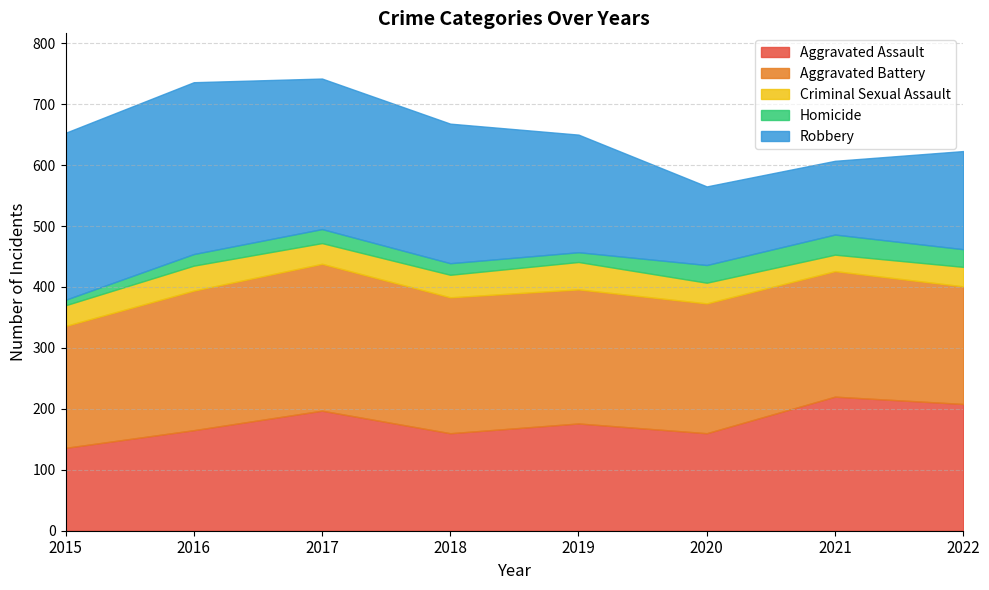

How many interior local peaks does the Homicide series have?

2